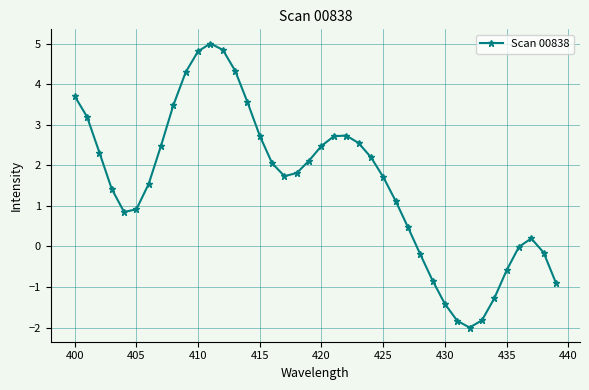

What is the value of the 12th point from the left?

5.0